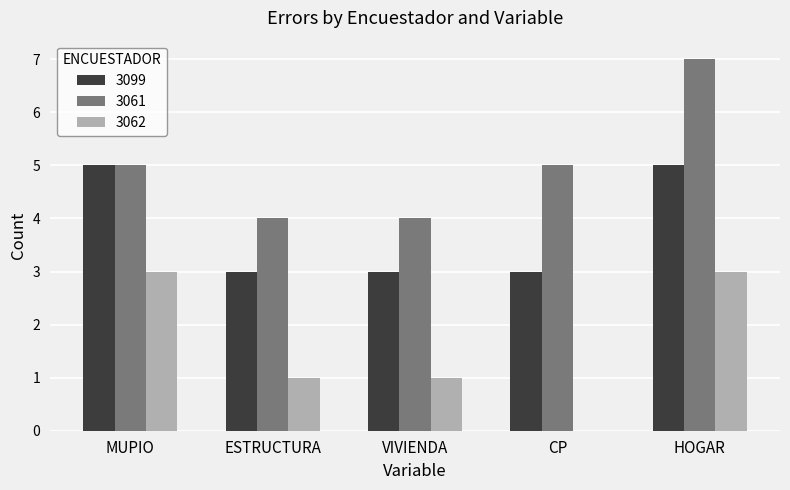

Between MUPIO and HOGAR, which series saw the biggest shift?

3061